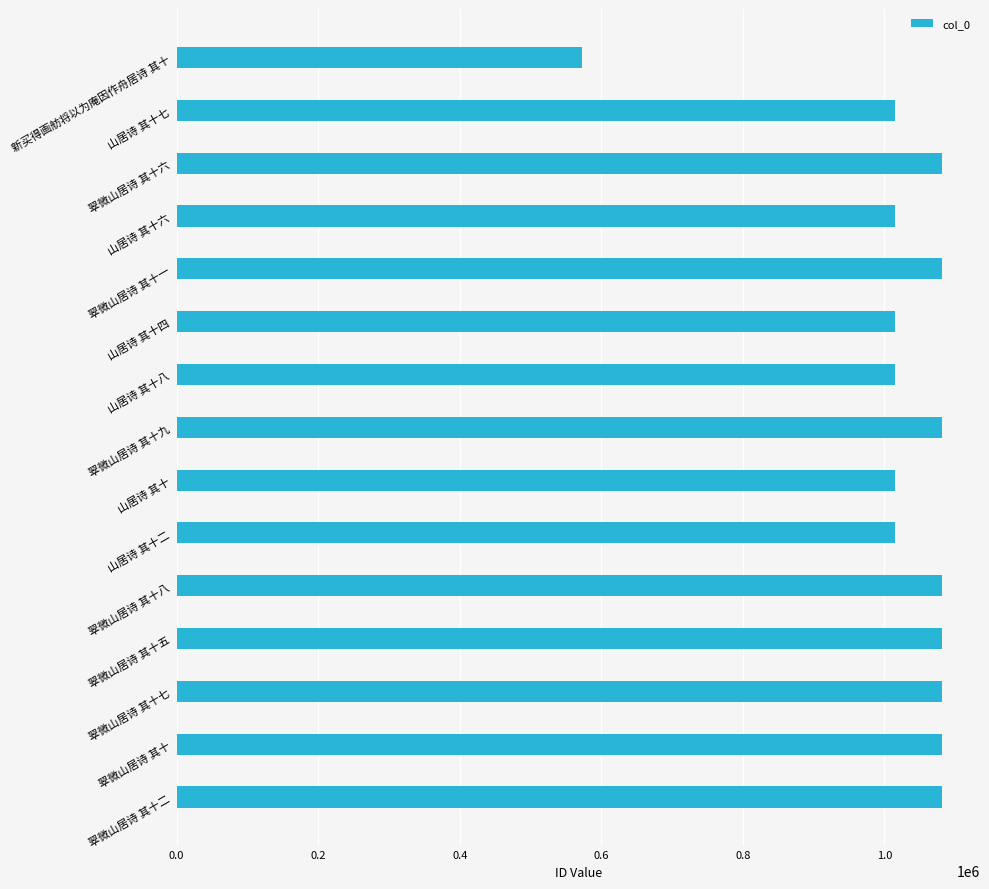

Count the number of categories in the chart.

15